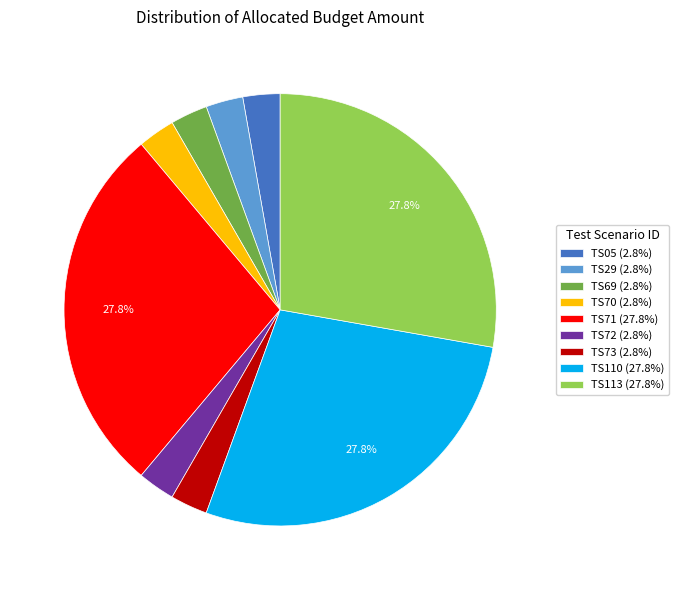

Is the sum of TS69 (2.8%) and TS73 (2.8%) greater than half?

No